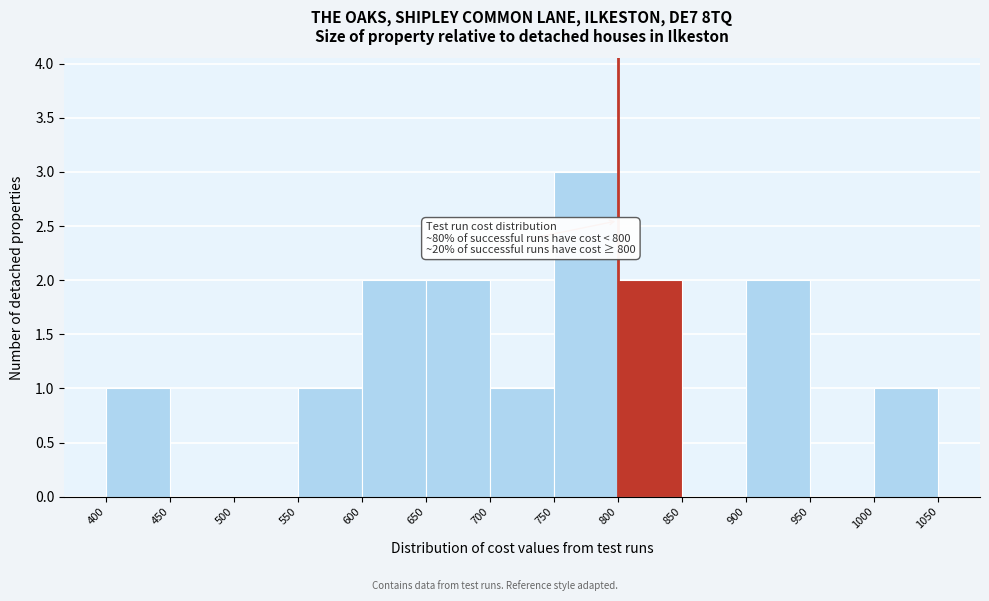

Over which range of the x-axis is the bar tallest?

750 to 800